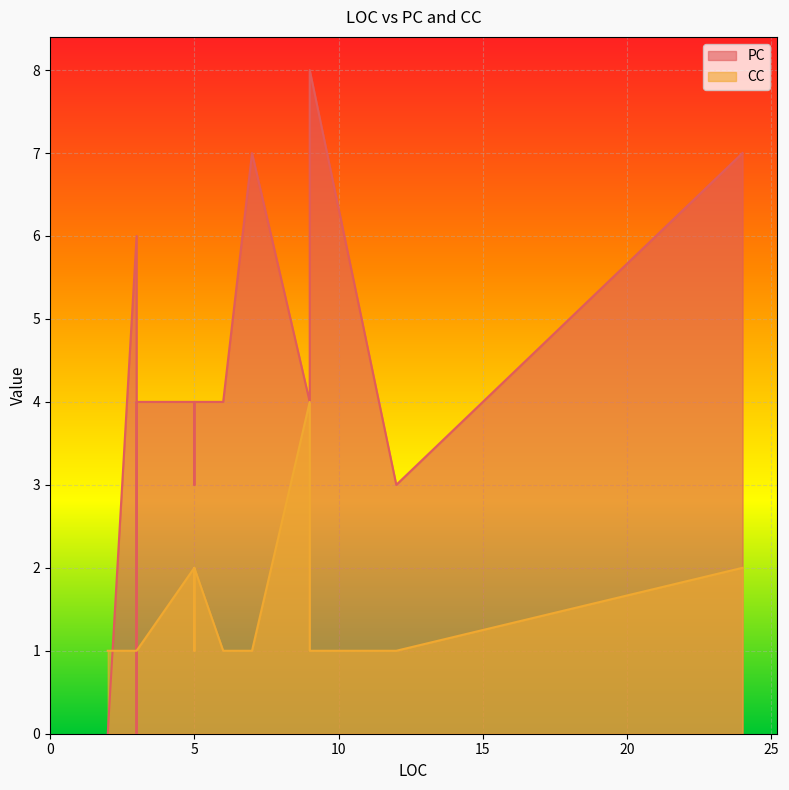

The value of CC at 3 is 1. True or false?

True